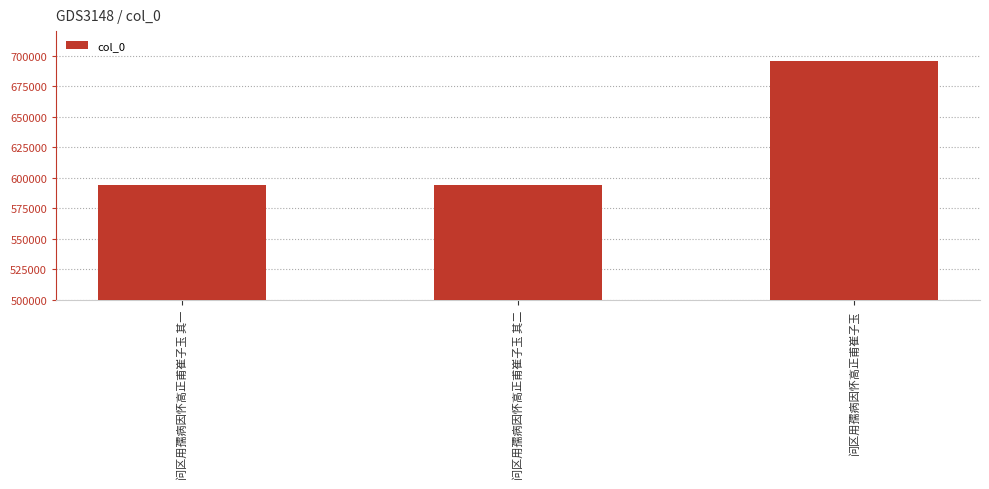

Approximately how many times larger is the value at 问区用孺病因怀高正甫崔子玉 compared to 问区用孺病因怀高正甫崔子玉 其一?

1.2